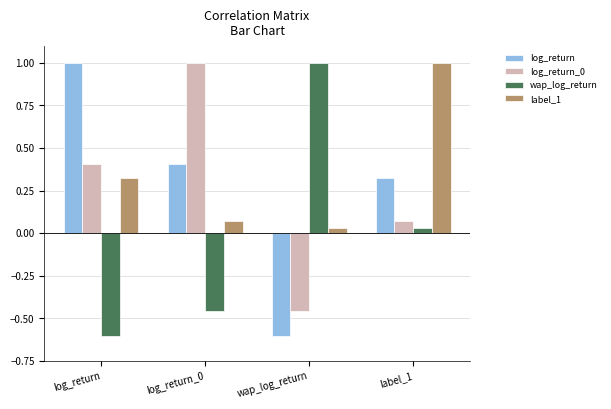

What is the sum of all log_return values?

1.1